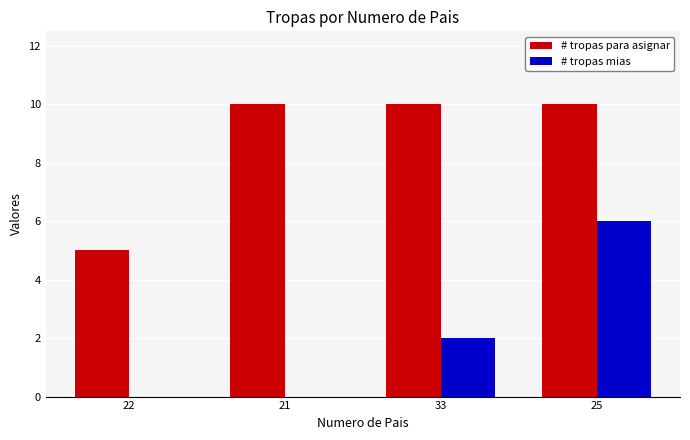

Reading left to right, what are all the values shown in this chart?

# tropas para asignar: 5	10	10	10
# tropas mias: 0	0	2	6